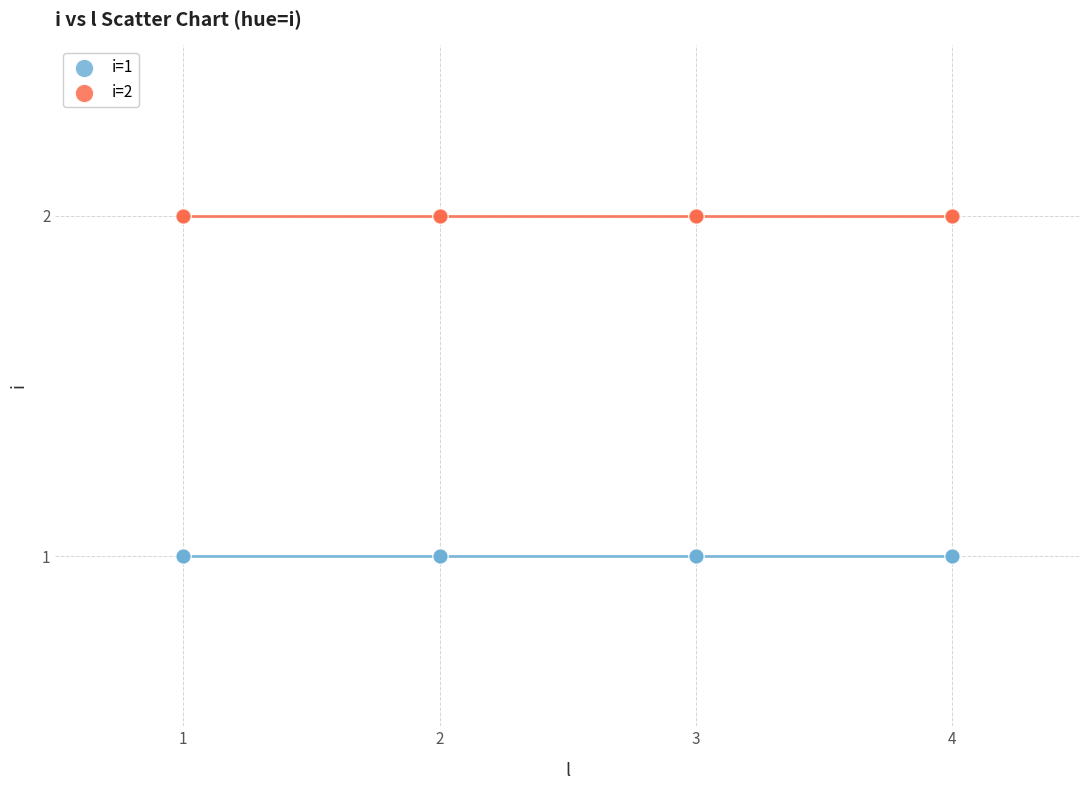

Which series reaches the maximum Y coordinate?

i=2